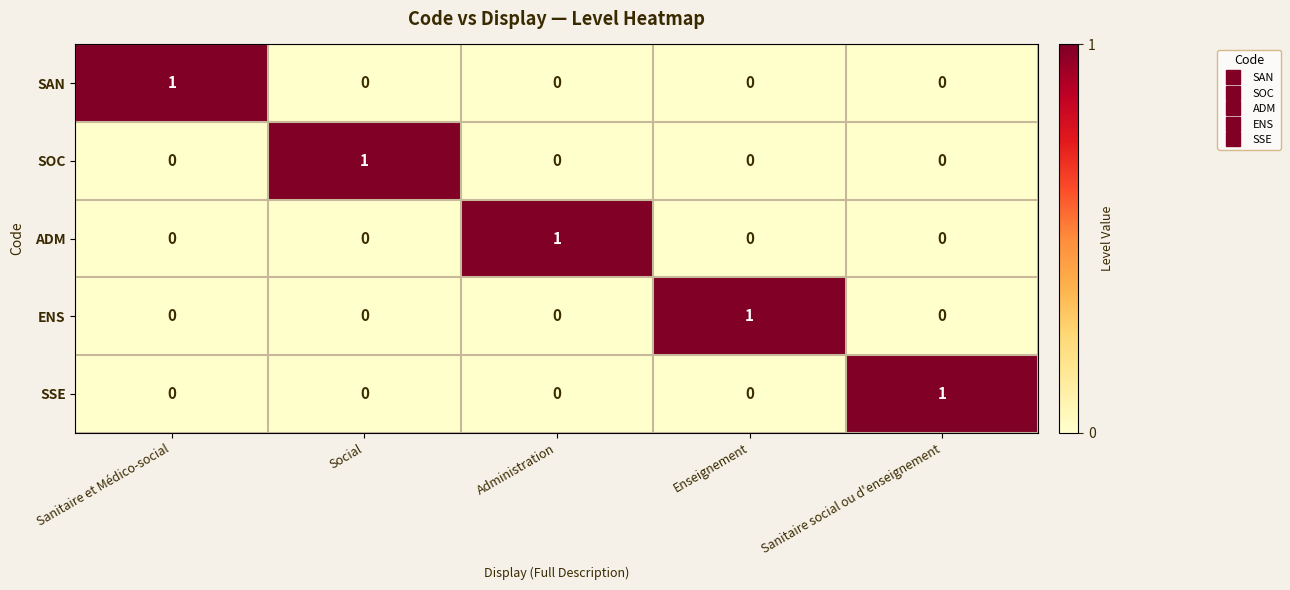

Is it true that SSE equals 0 at Social?

True